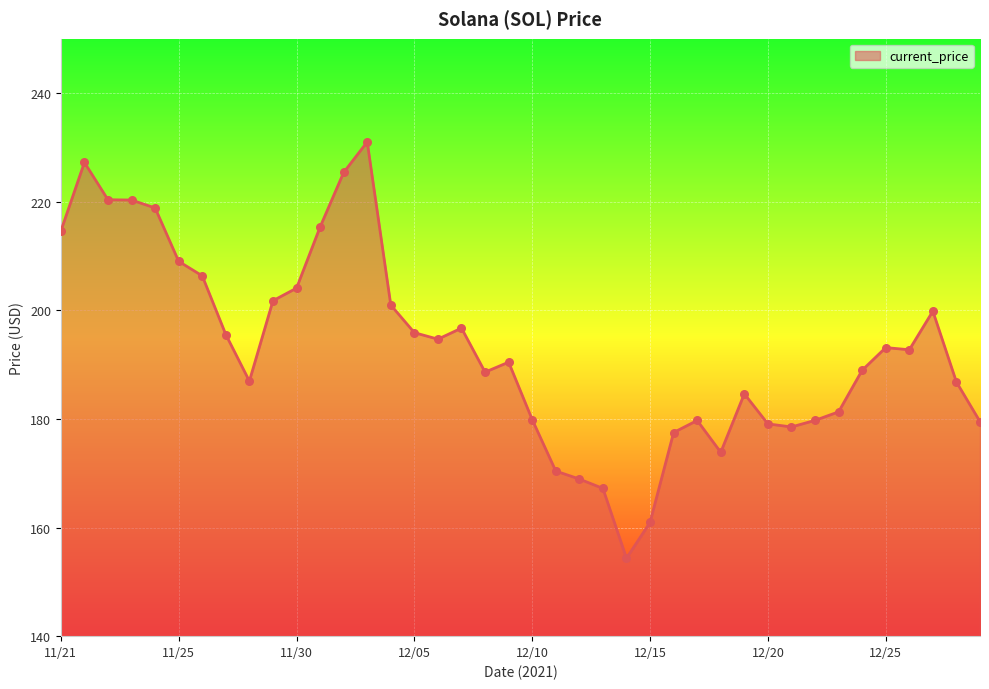

What is the difference between the maximum and minimum values?

76.7